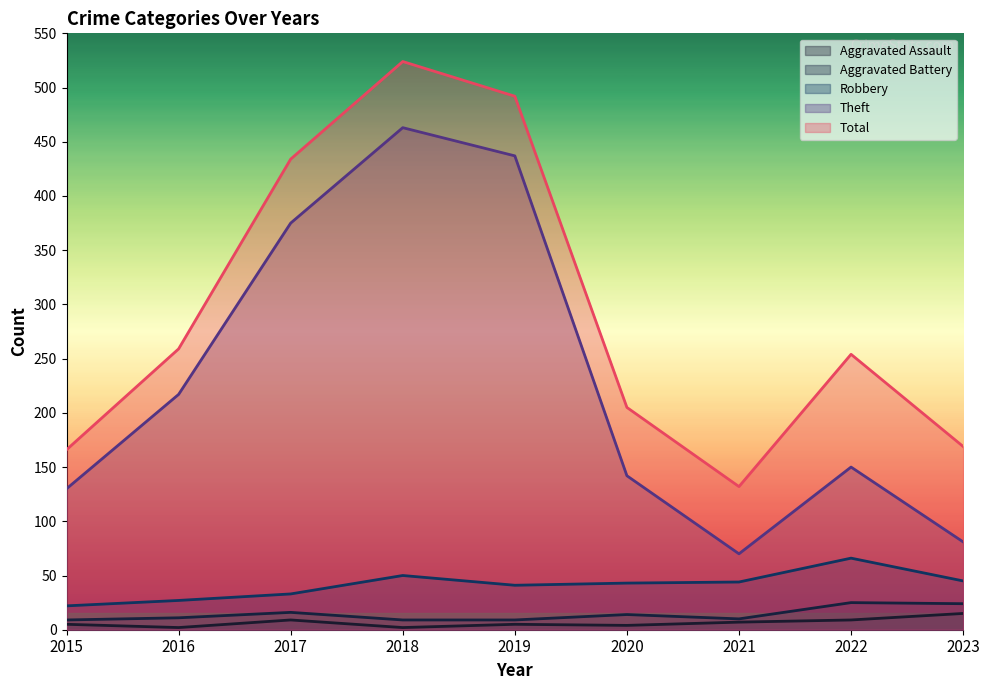

Which label corresponds to the smallest value in the chart?

2016